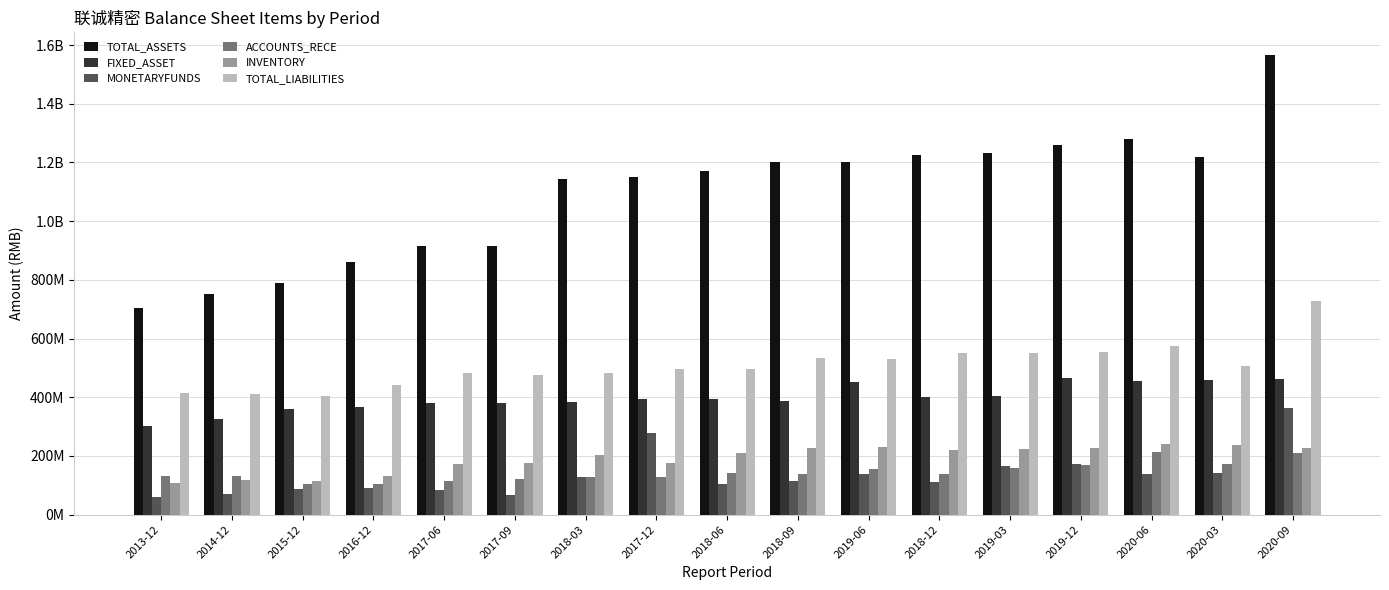

What is the average value of the ACCOUNTS_RECE series?

144611690.6